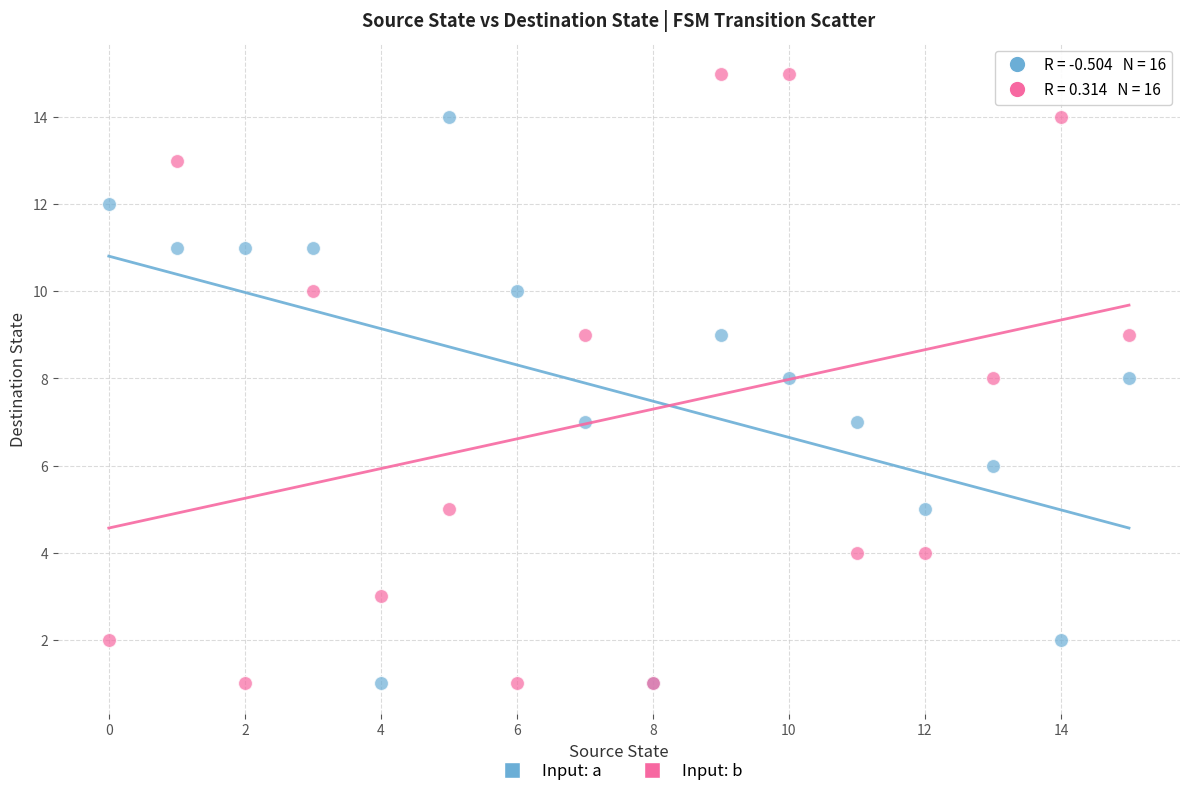

Which series contains the highest Y value?

Input: b